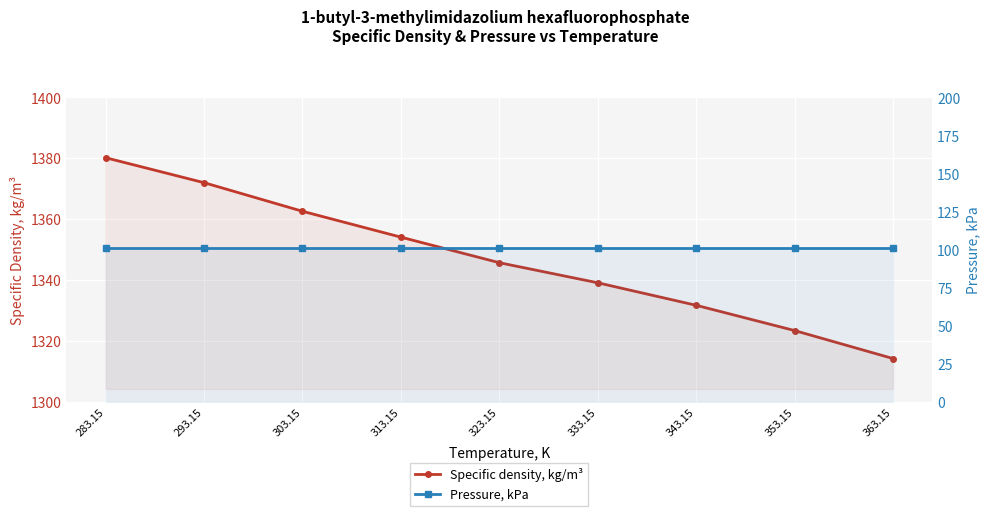

What is the difference between the maximum and minimum values in the Specific density, kg/m³ series?

66.0